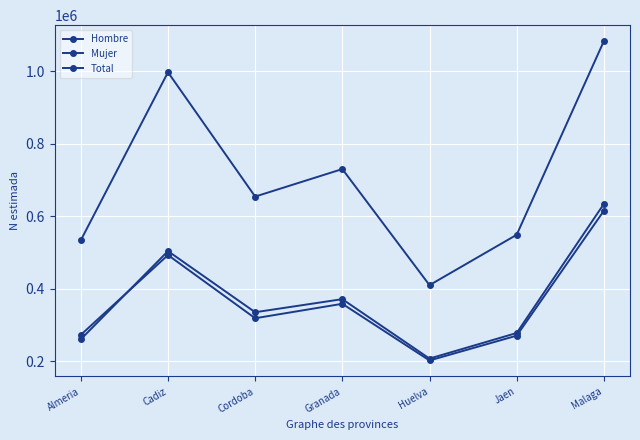

Count the number of categories in the chart.

7